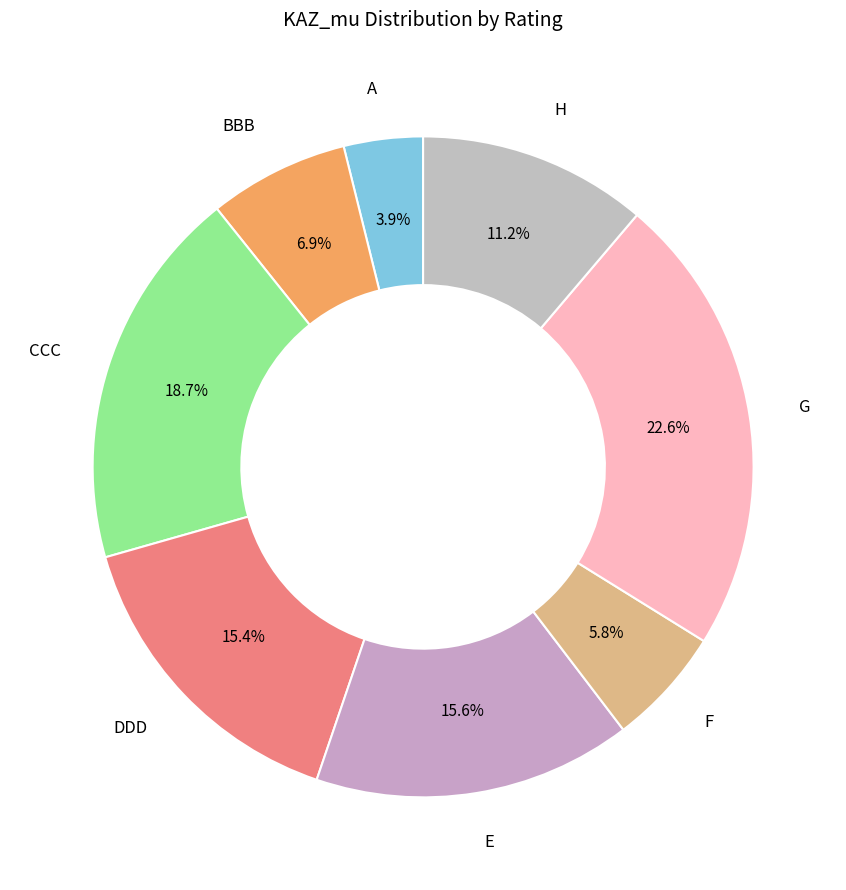

Count the number of slices in the pie.

8